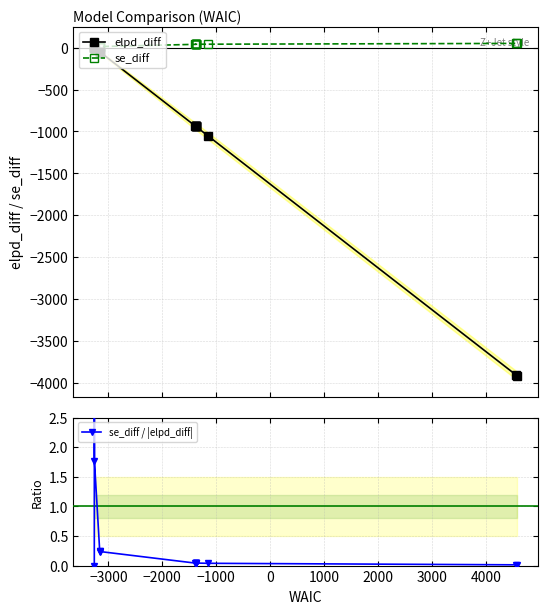

True or false: se_diff has more than 0 points higher than both neighbors.

True